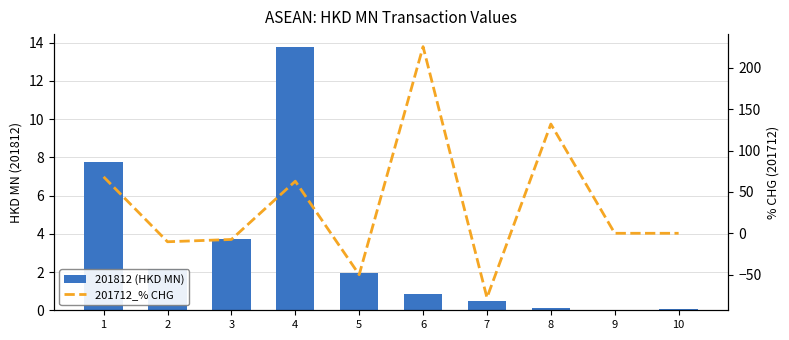

Which series has the largest range (max minus min)?

201712_% CHG